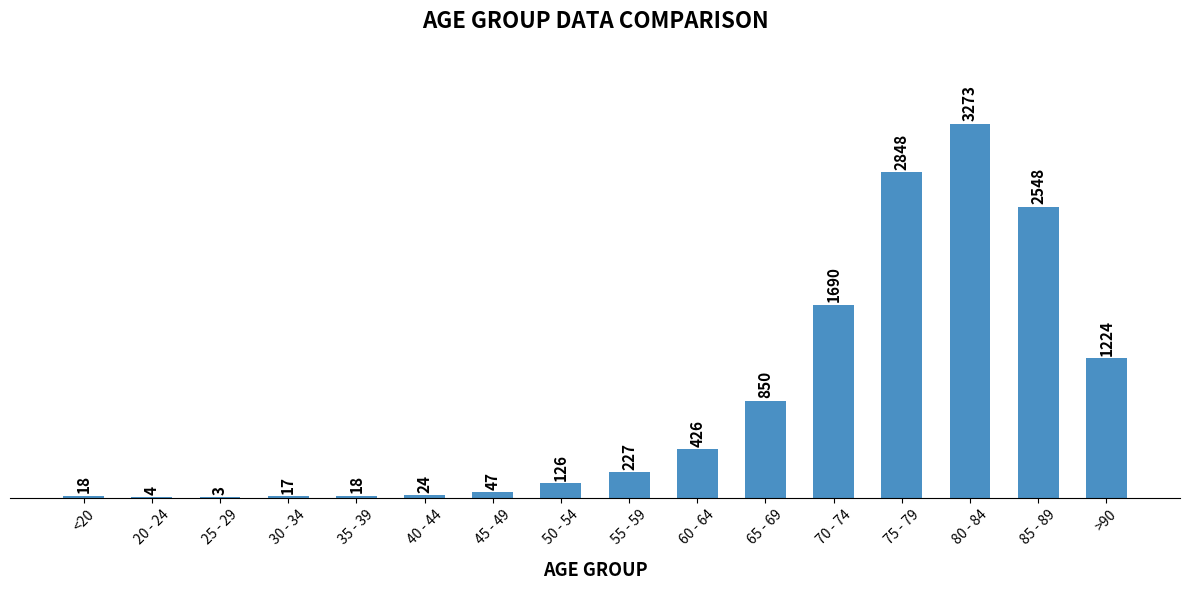

What is the sum of the values at 40 - 44 and 60 - 64?

450